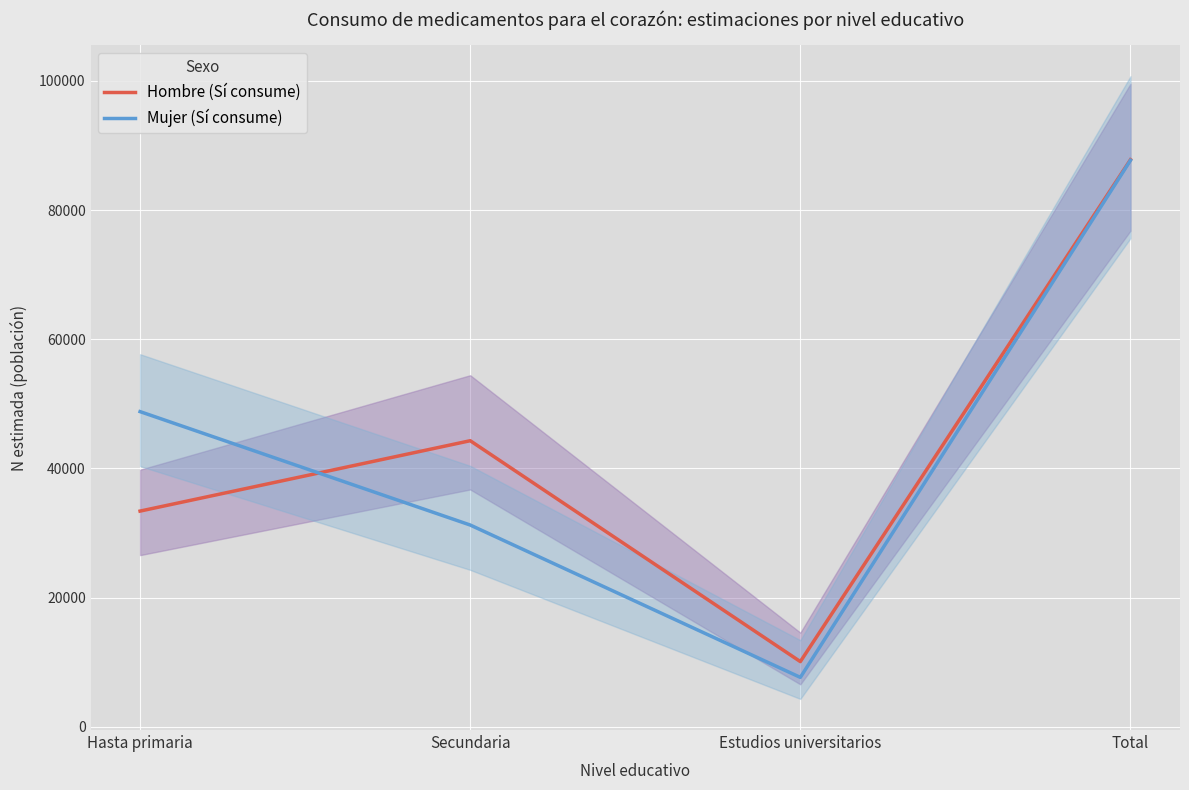

What is the value of the Mujer (Sí consume) point at the 1st from the left?

48799